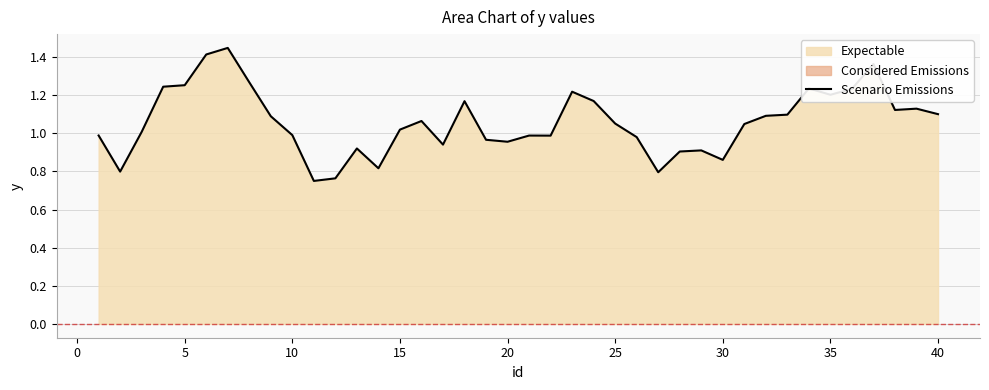

Does the chart have visible grid lines?

Yes